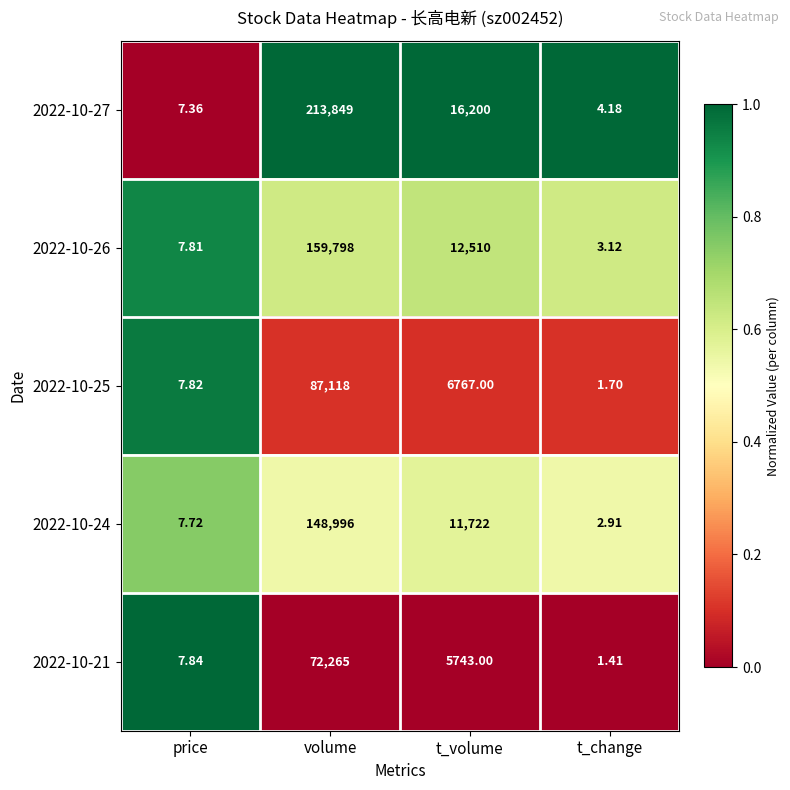

Rank the categories by 2022-10-24 value from highest to lowest.

volume, t_volume, price, t_change